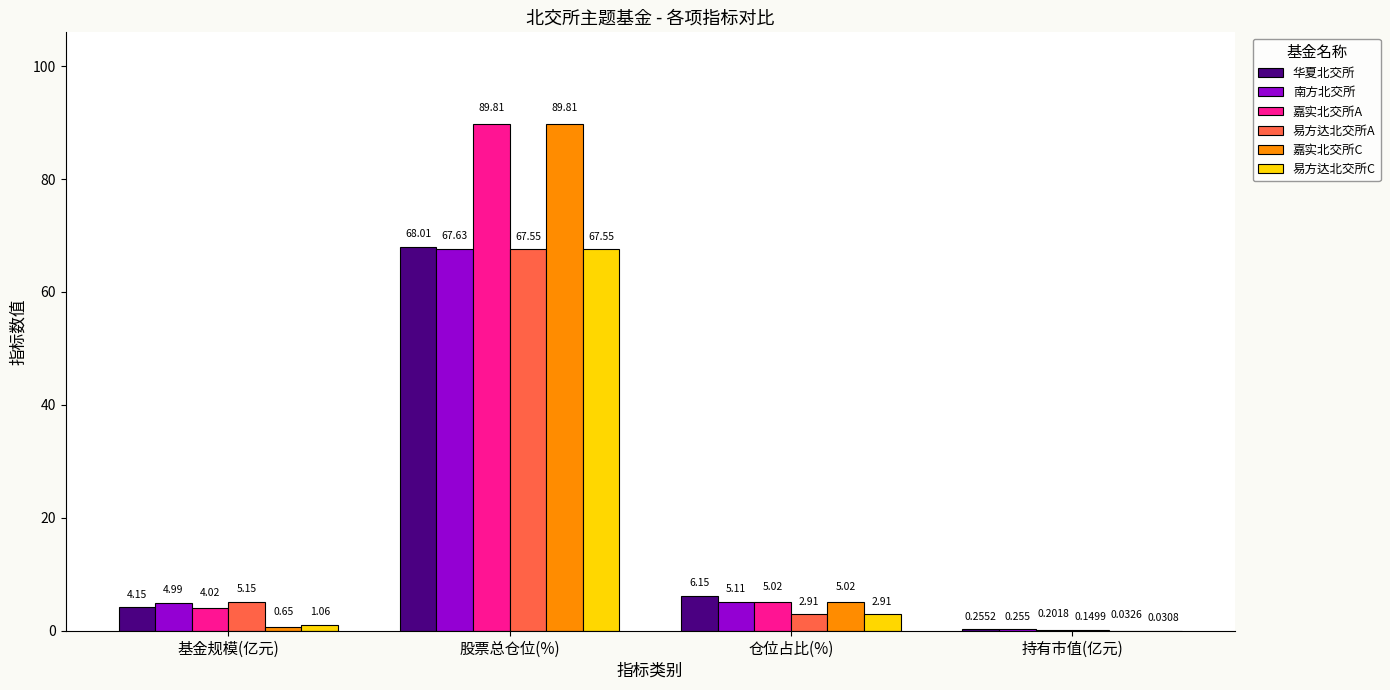

Where is 易方达北交所C nearest to the value 33?

仓位占比(%)